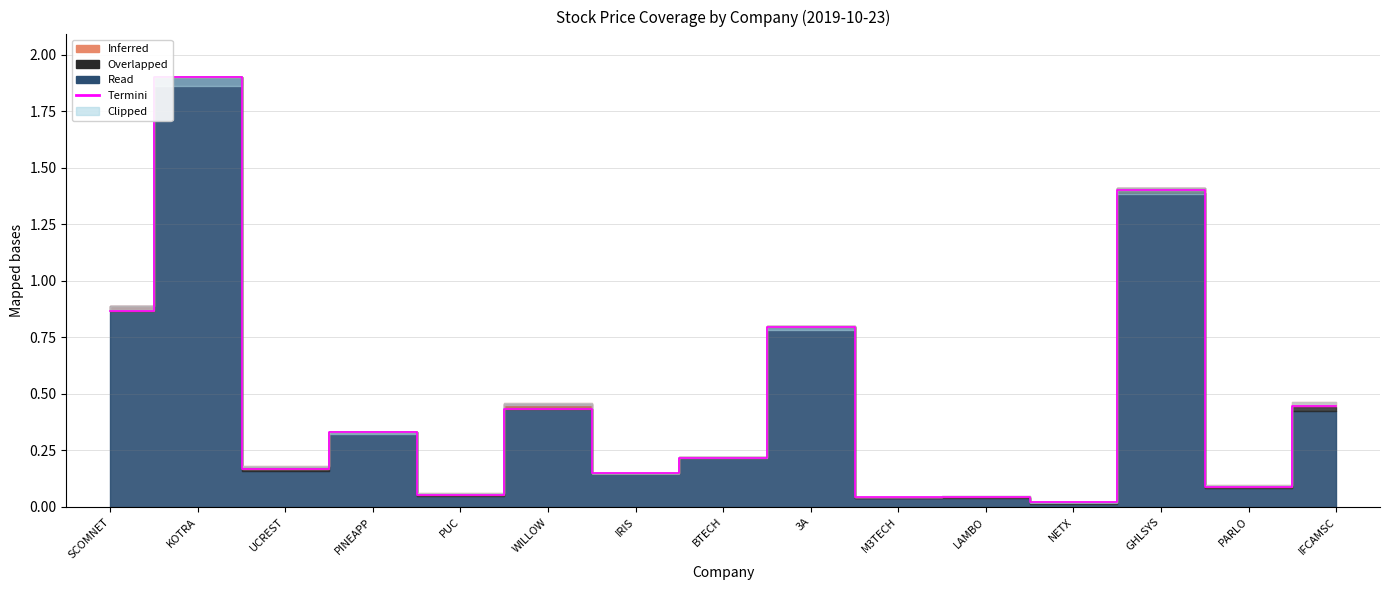

Which label corresponds to the smallest value in the chart?

NETX